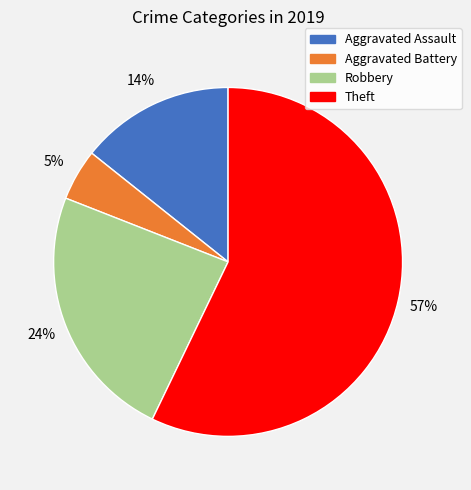

Rank the categories by value from lowest to highest.

Aggravated Battery, Aggravated Assault, Robbery, Theft